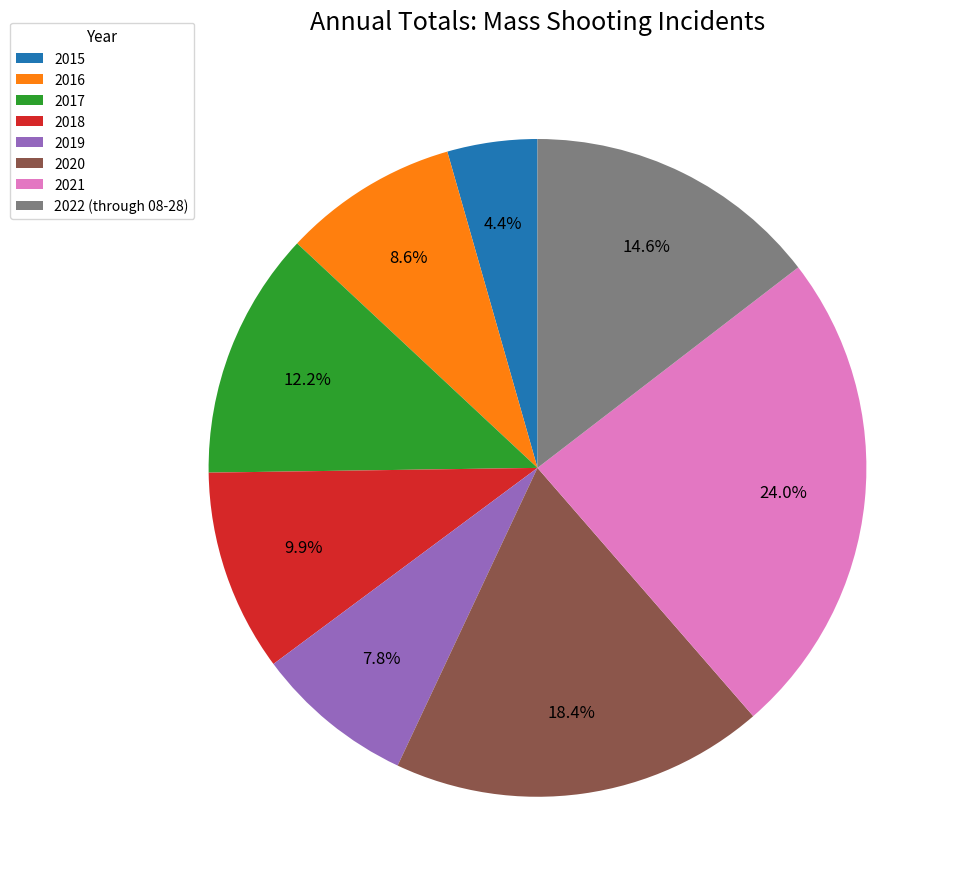

Between 2017 and 2022 (through 08-28), which is larger?

2022 (through 08-28)